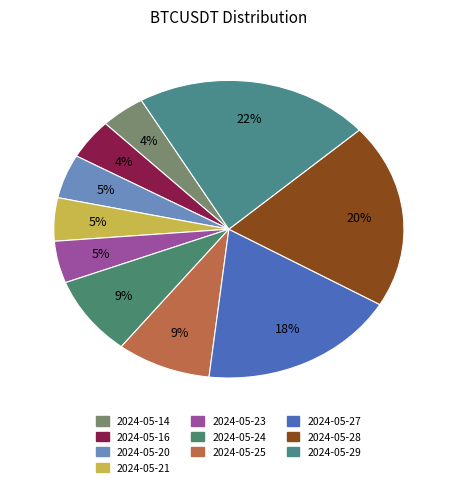

True or false: 2024-05-14 accounts for 4% of the total.

True